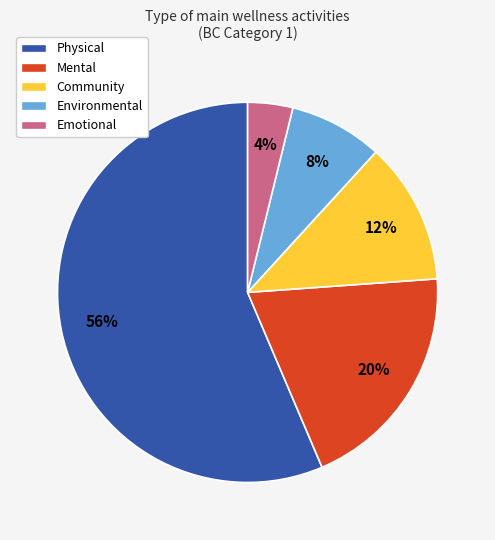

Is it true that Emotional is 15% of the pie?

False